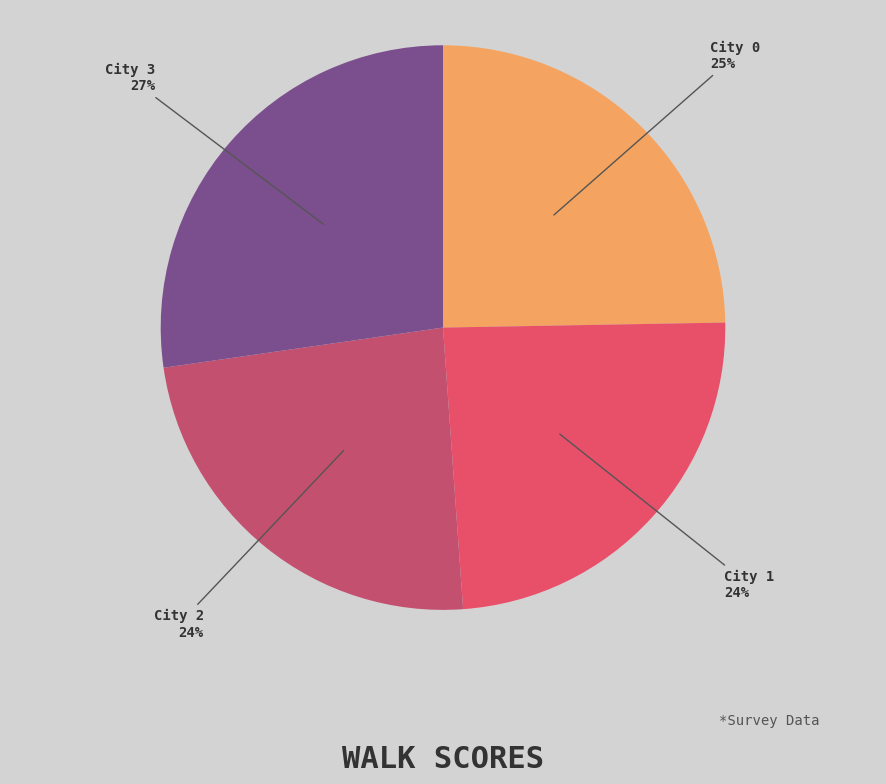

Which category has the biggest portion of the pie?

City 3